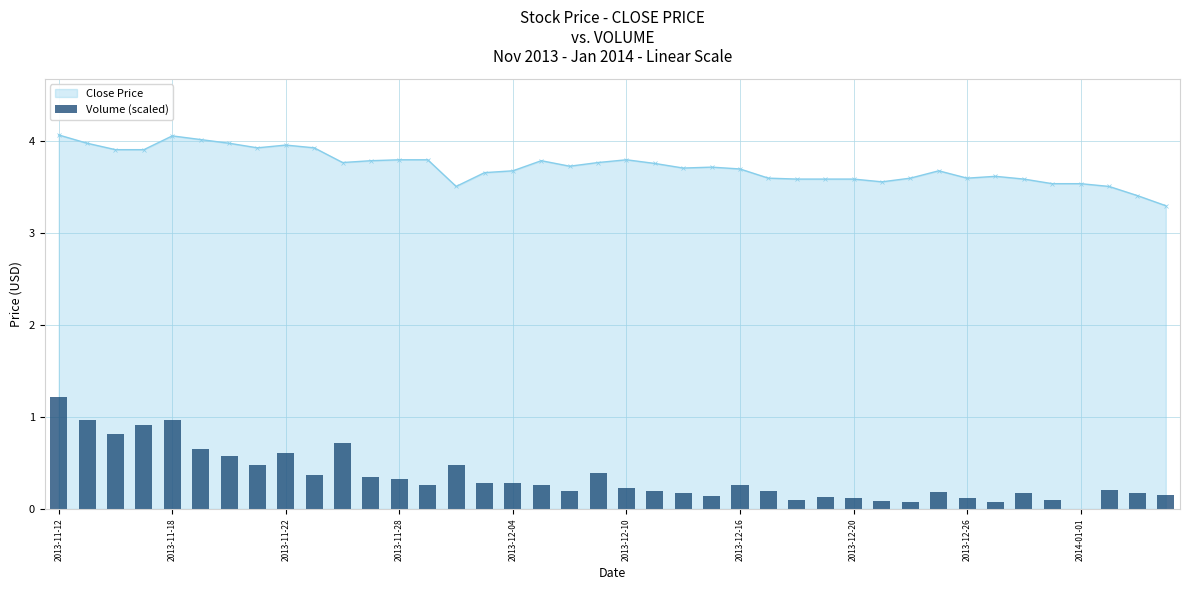

How many bars are there in total?

40